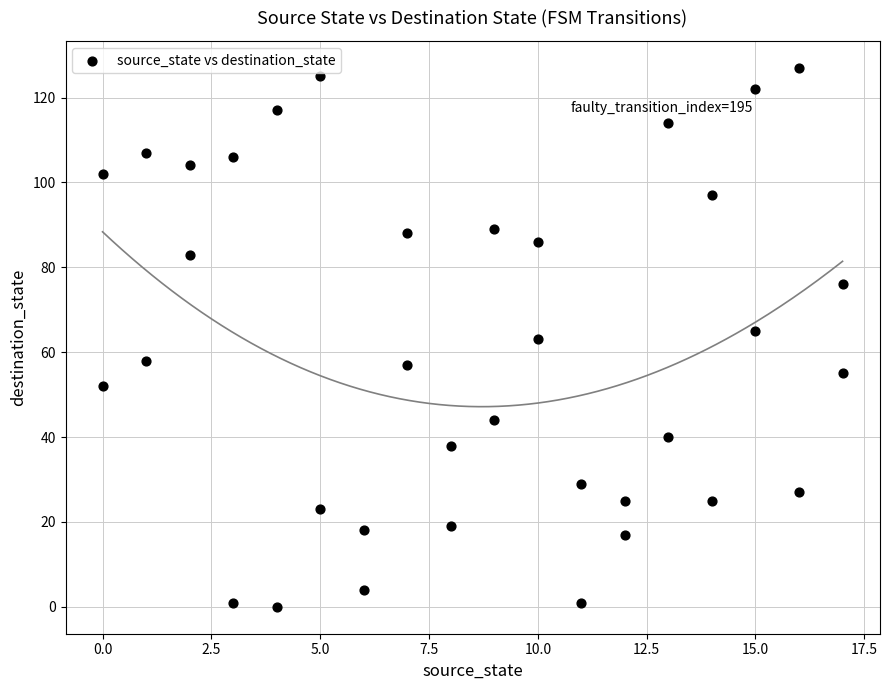

What is the range of Y values (max minus min)?

127